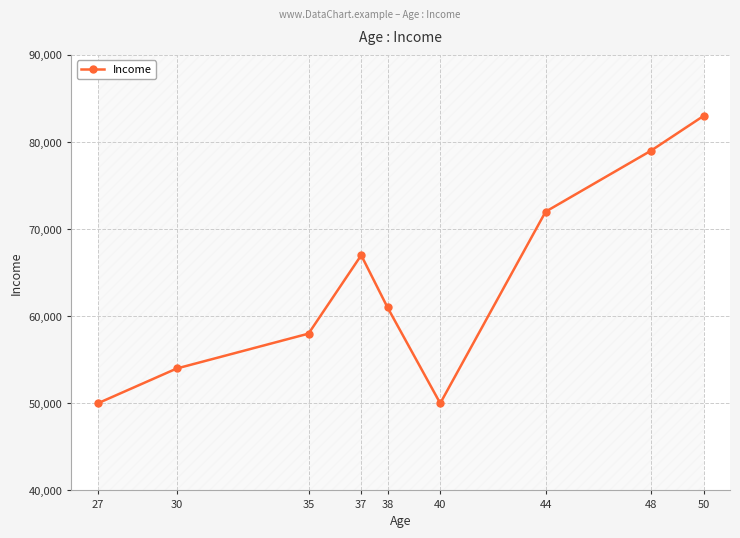

What is the difference between the values at 38 and 48?

18000